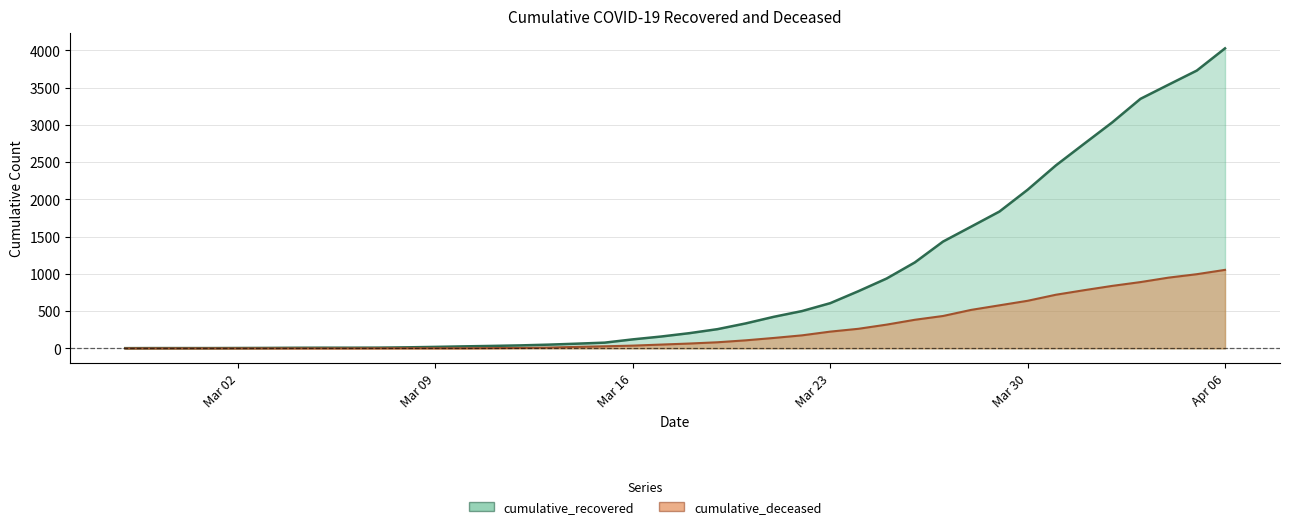

Where does the cumulative_deceased series first go above 65?

2020-03-19